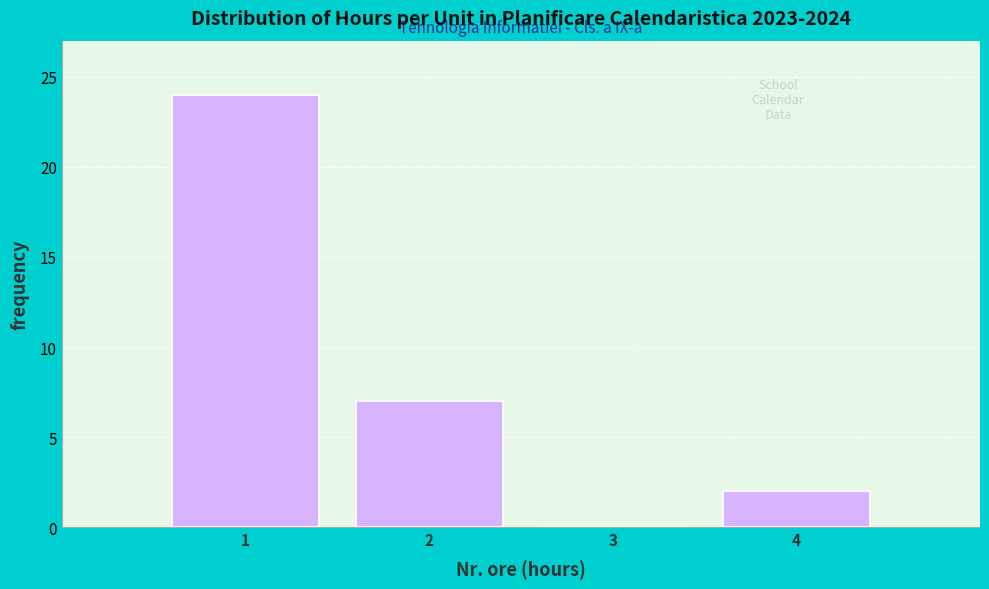

Reading left to right, list all the values displayed in this chart.

1=24	2=7	3=0	4=2